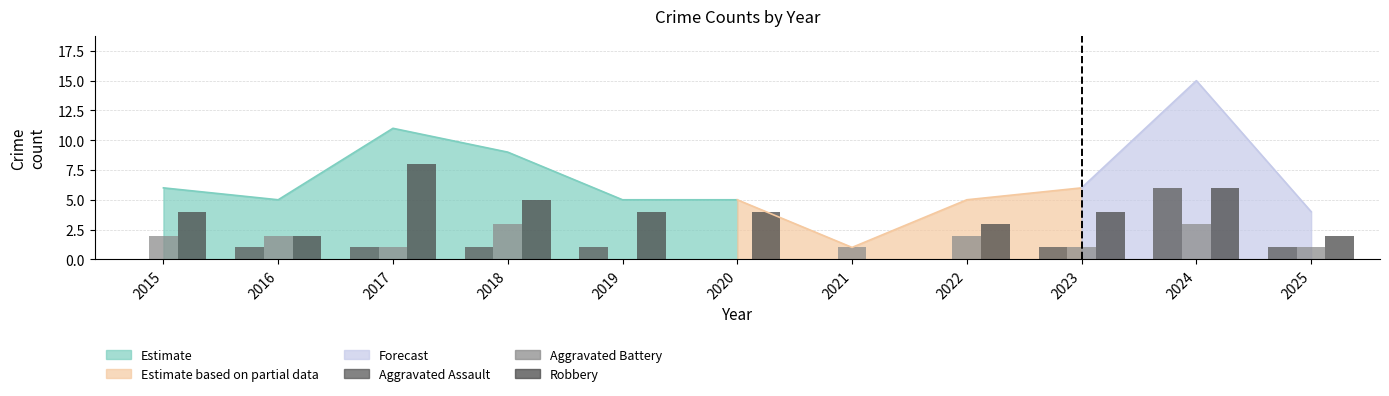

What is the sum of the Aggravated Assault values at 2020 and 2016?

1